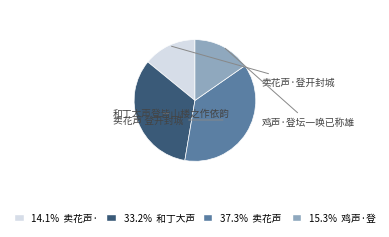

Does any single category account for the majority?

No